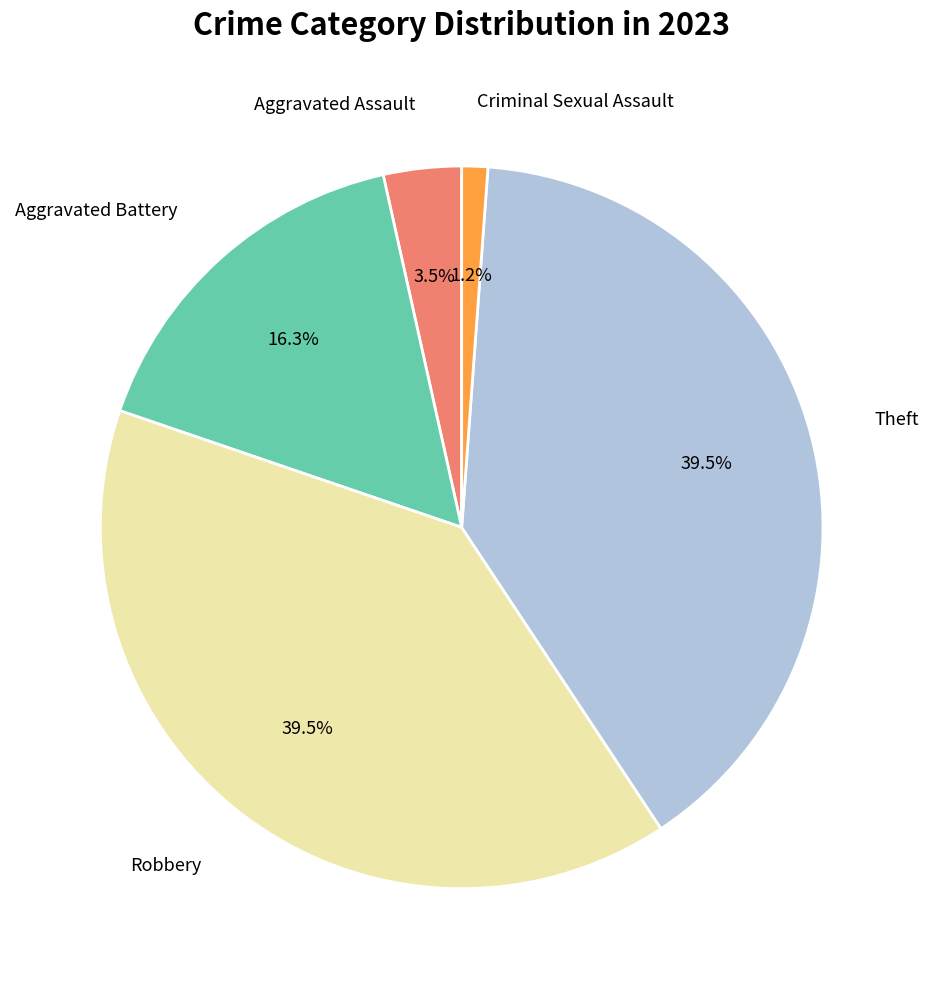

How many segments does this pie chart have?

5